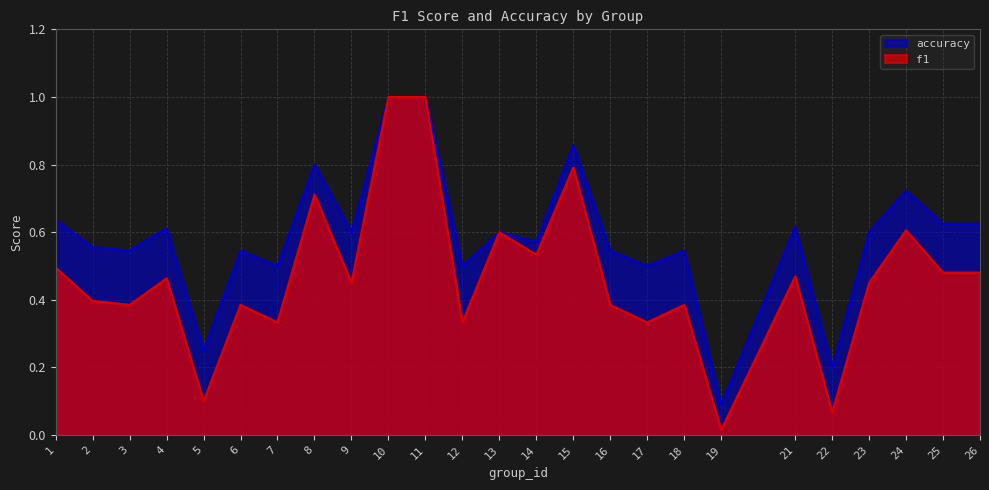

Does the chart have visible grid lines?

Yes